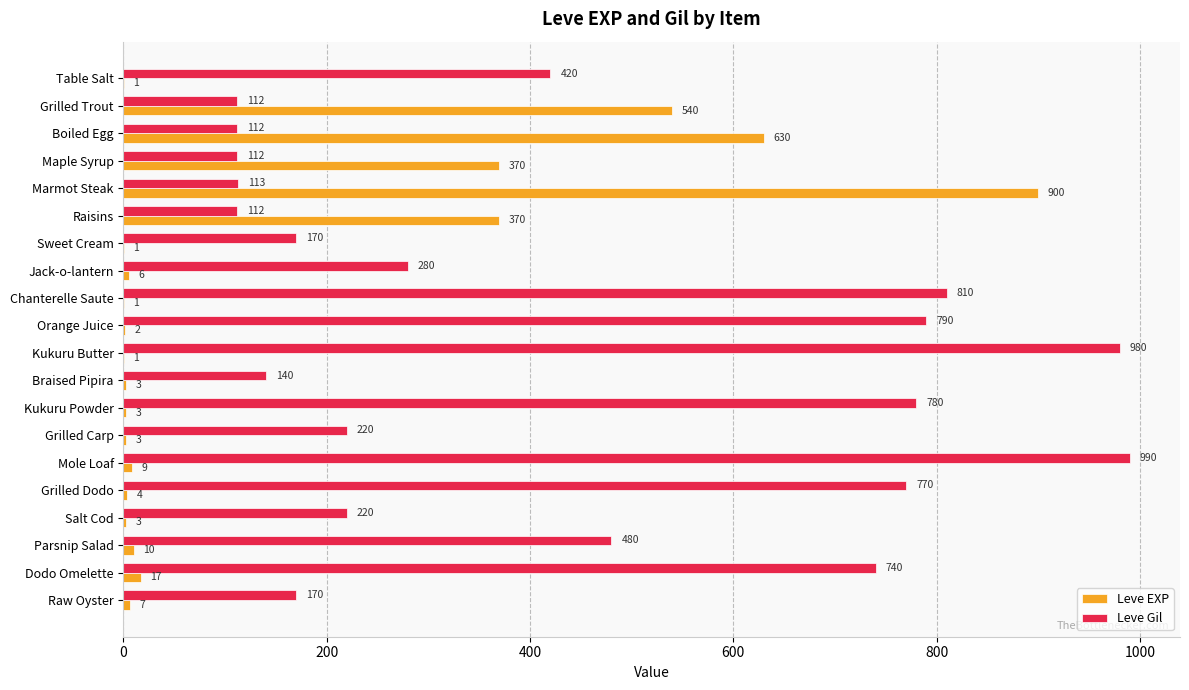

What is the sum of the Leve EXP values at Grilled Dodo and Marmot Steak?

904